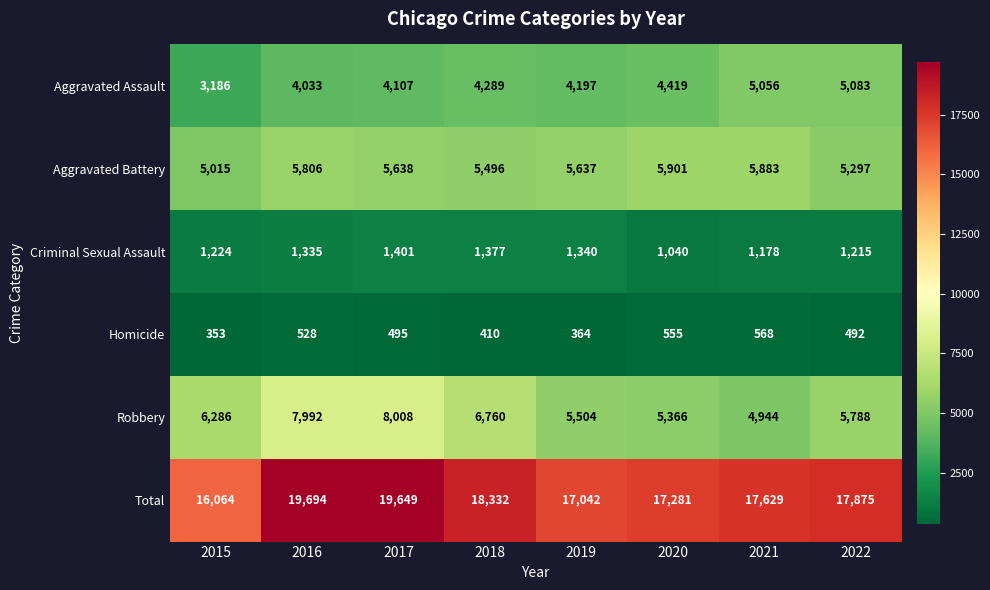

What is the difference between the second highest and second lowest values in the Aggravated Assault series?

1023